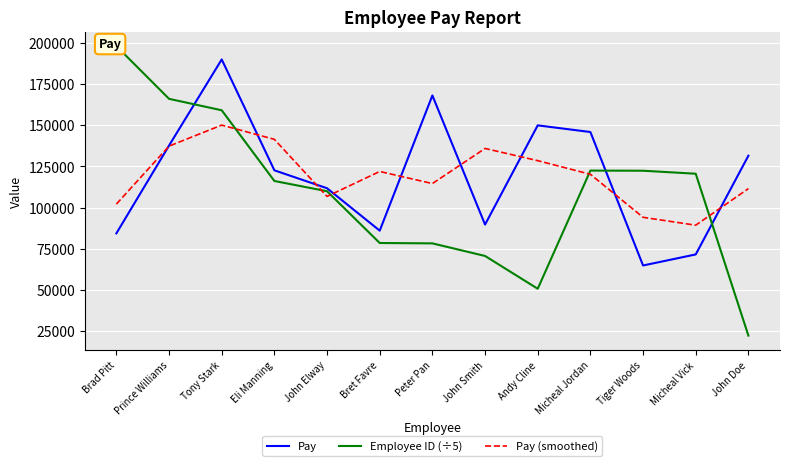

What is the average value of the Pay (smoothed) series?

119503.6